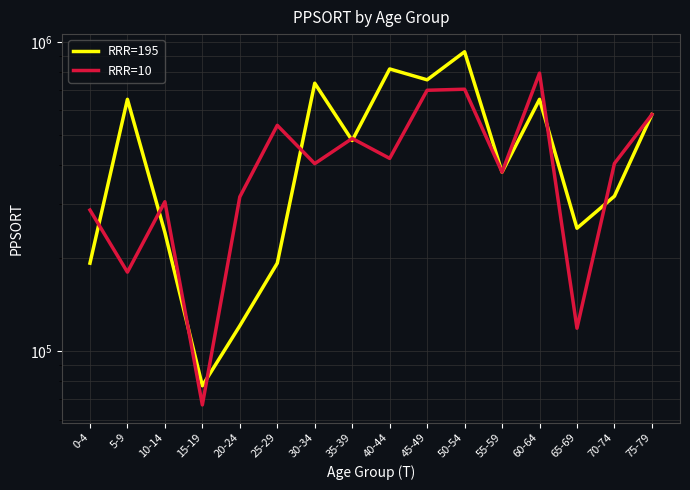

True or false: RRR=10 and RRR=195 cross at least once.

True